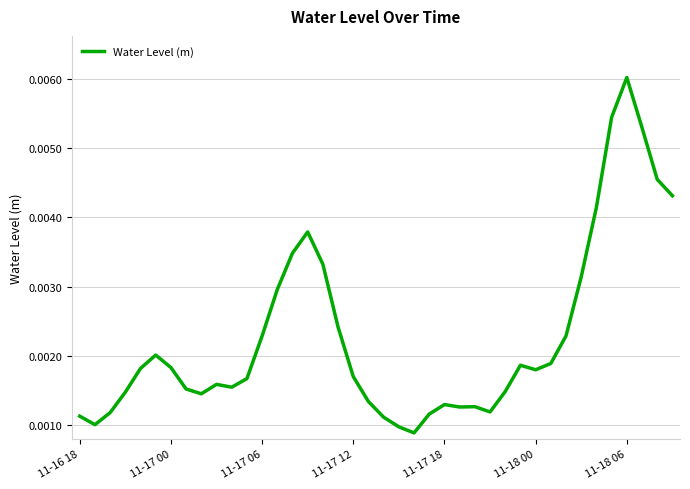

How many lines are shown in the chart?

1